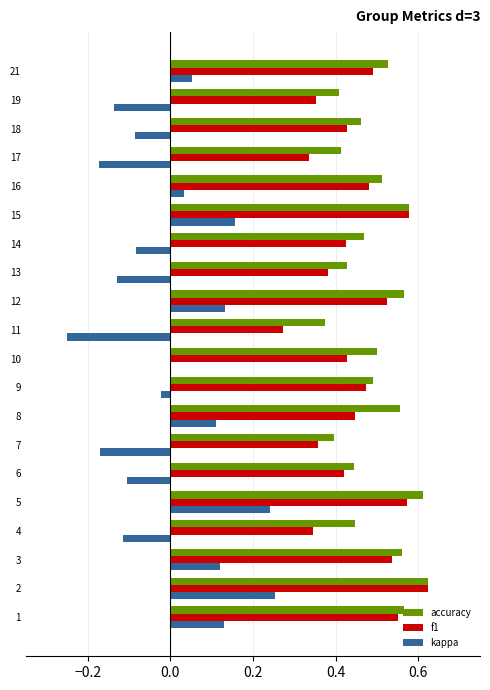

What is the sum of all f1 values?

9.0